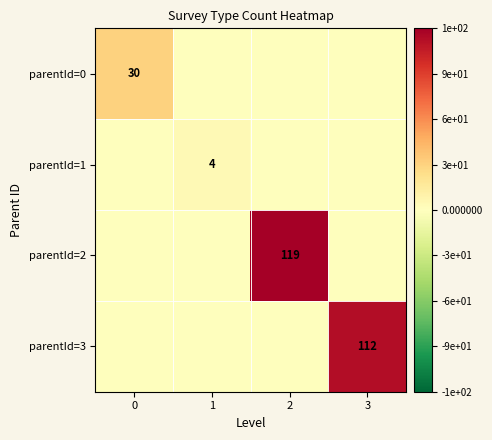

The value of parentId=3 at 3 is 70. True or false?

False